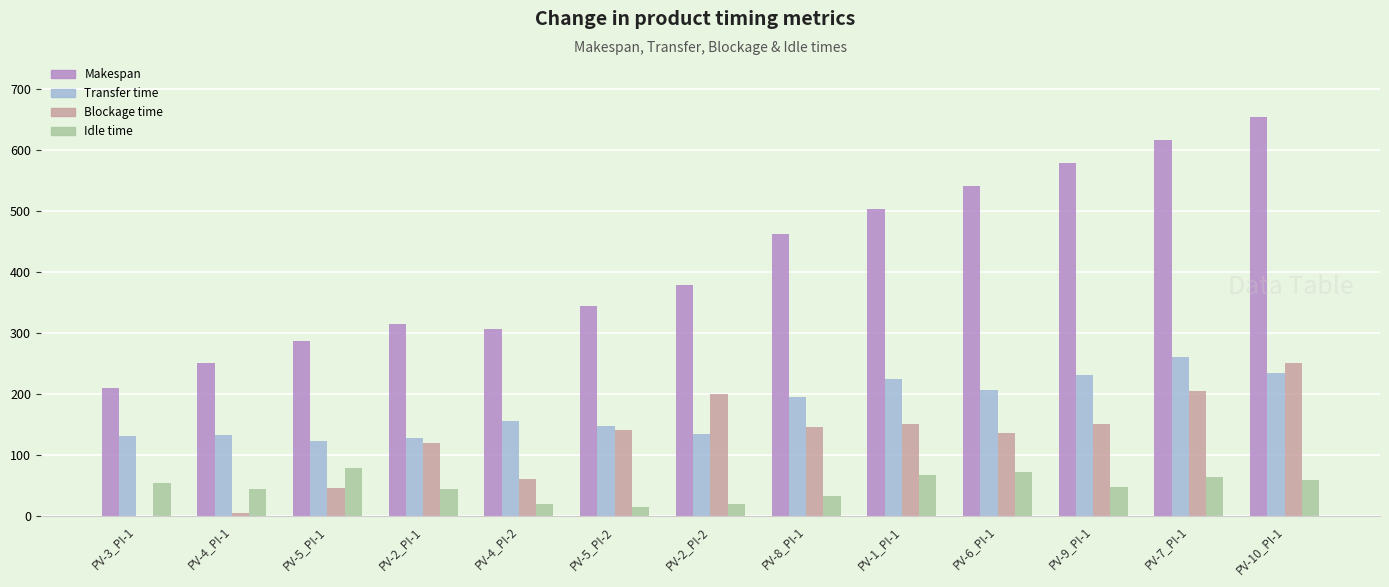

Which series has the largest total across all categories?

Makespan